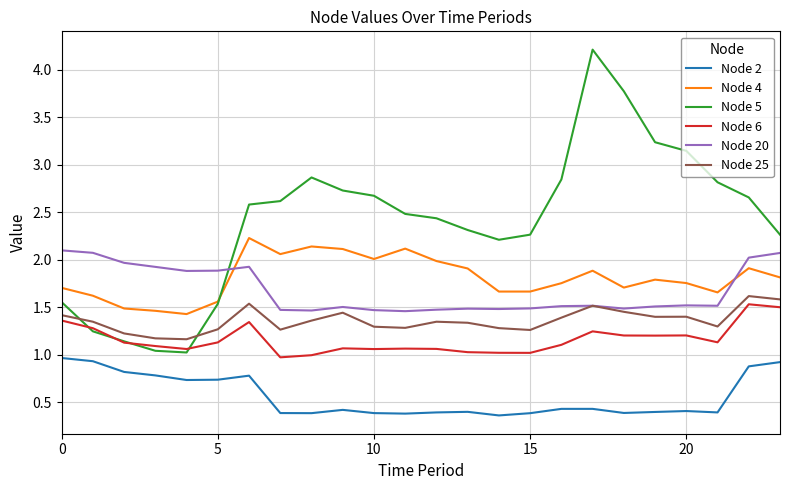

Which series has the largest total across all categories?

Node 5